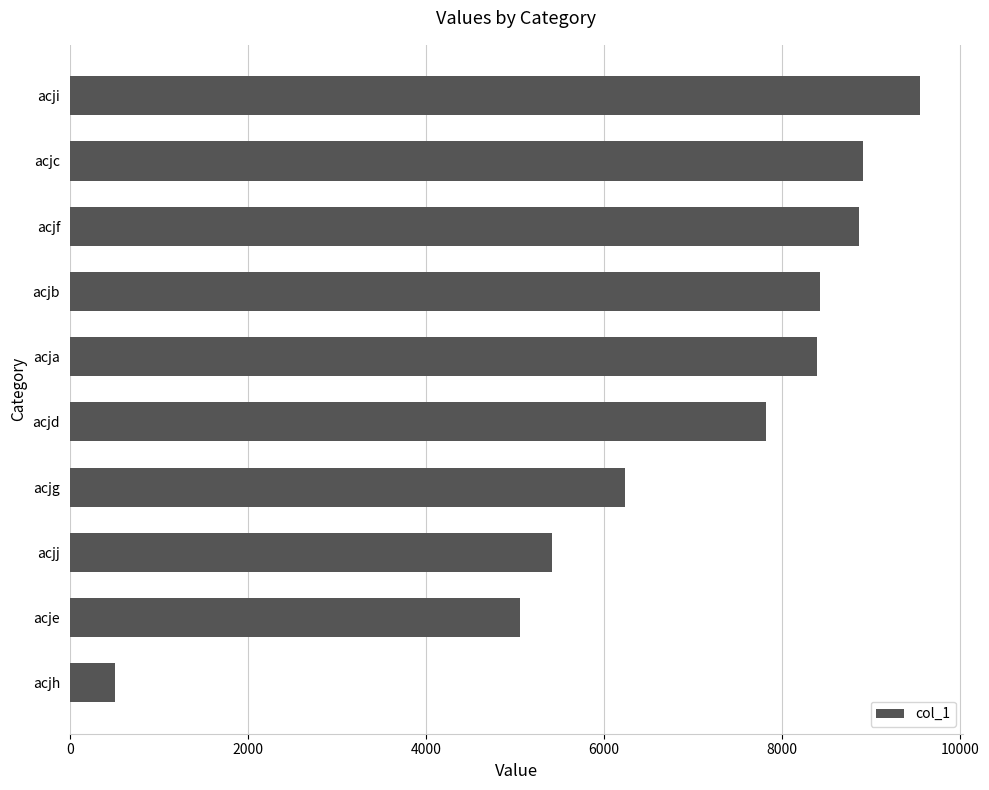

What is the smallest value displayed?

509